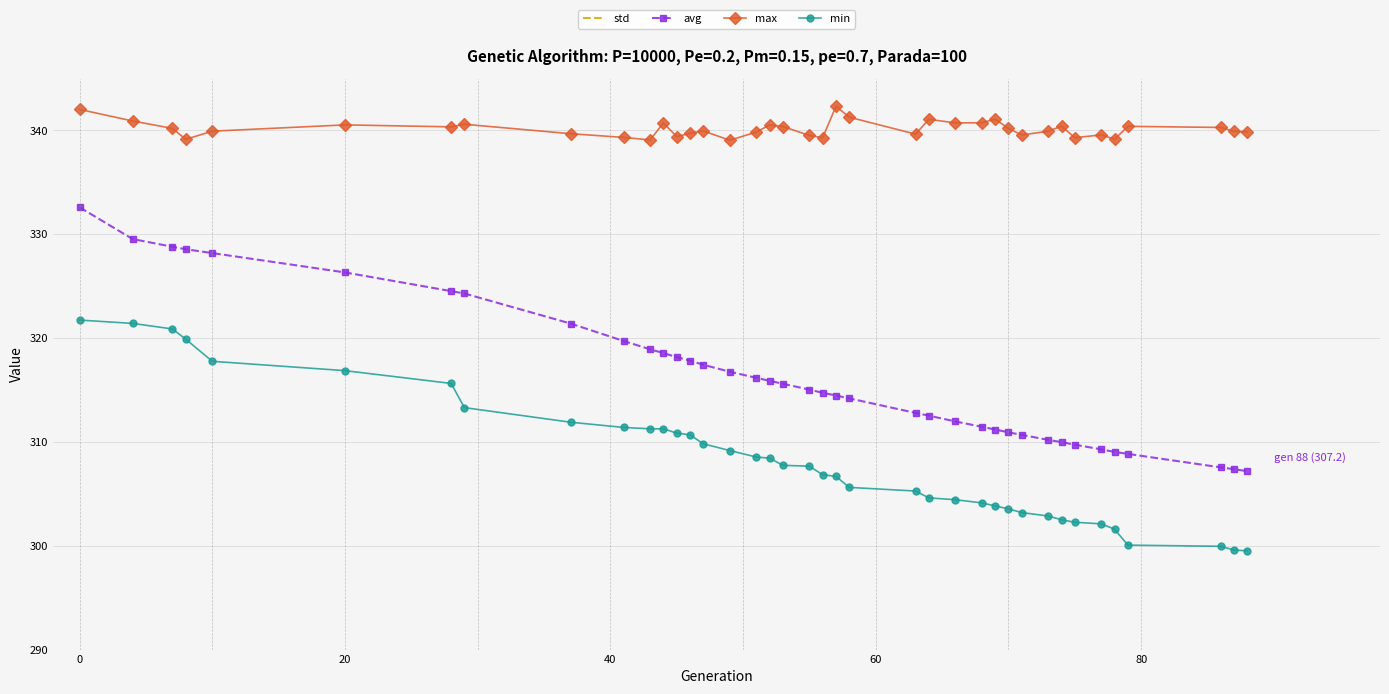

Count the number of data series in this chart.

4